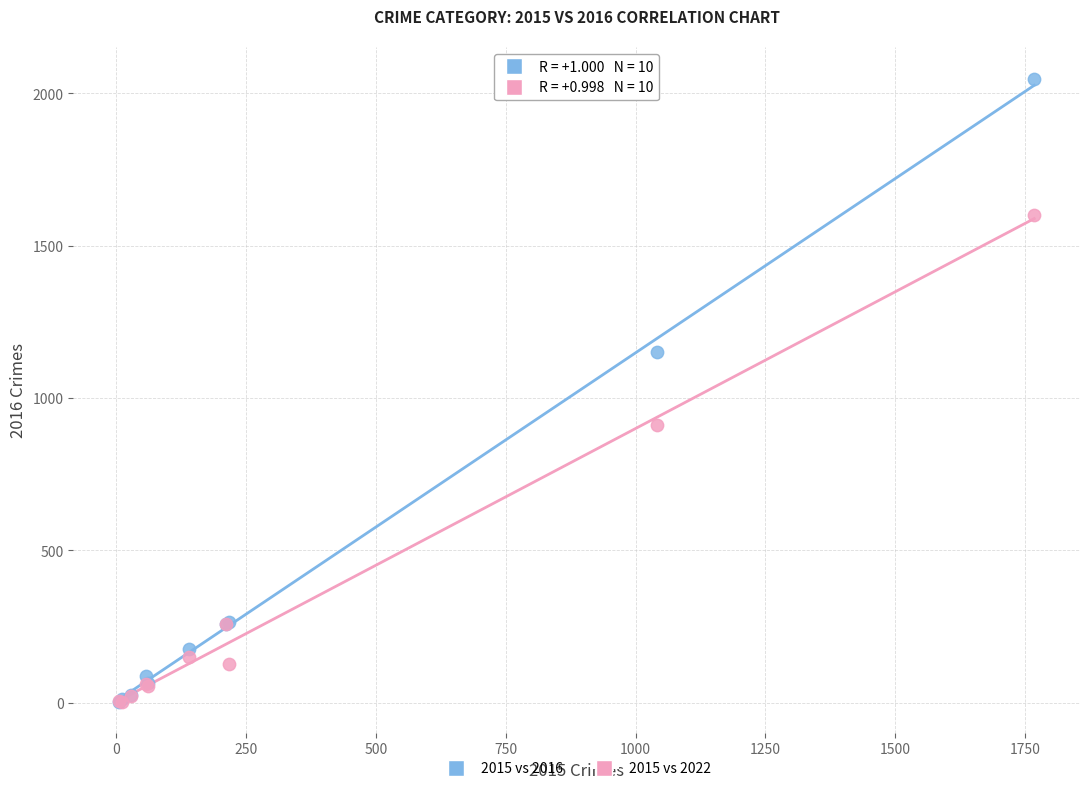

In the 2015 vs 2022 series, what Y value is closest to 802?

913